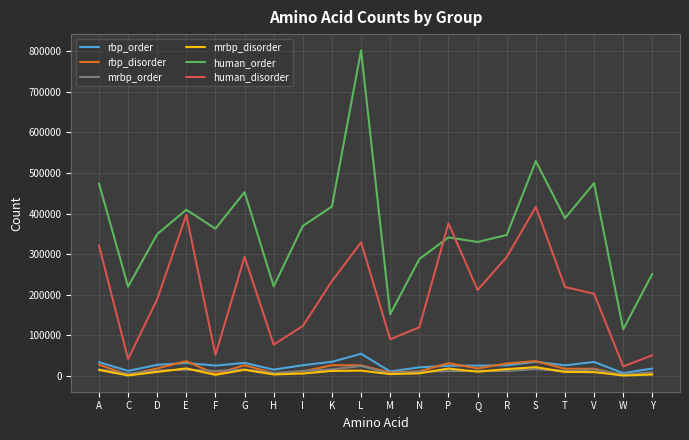

What is the sum of all human_disorder values?

4059550